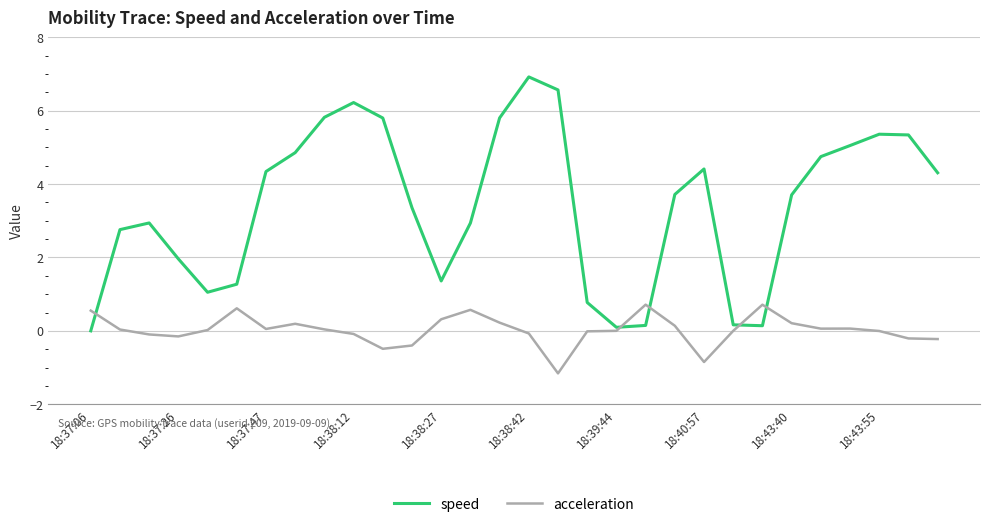

What is the minimum value shown in the chart?

-1.2